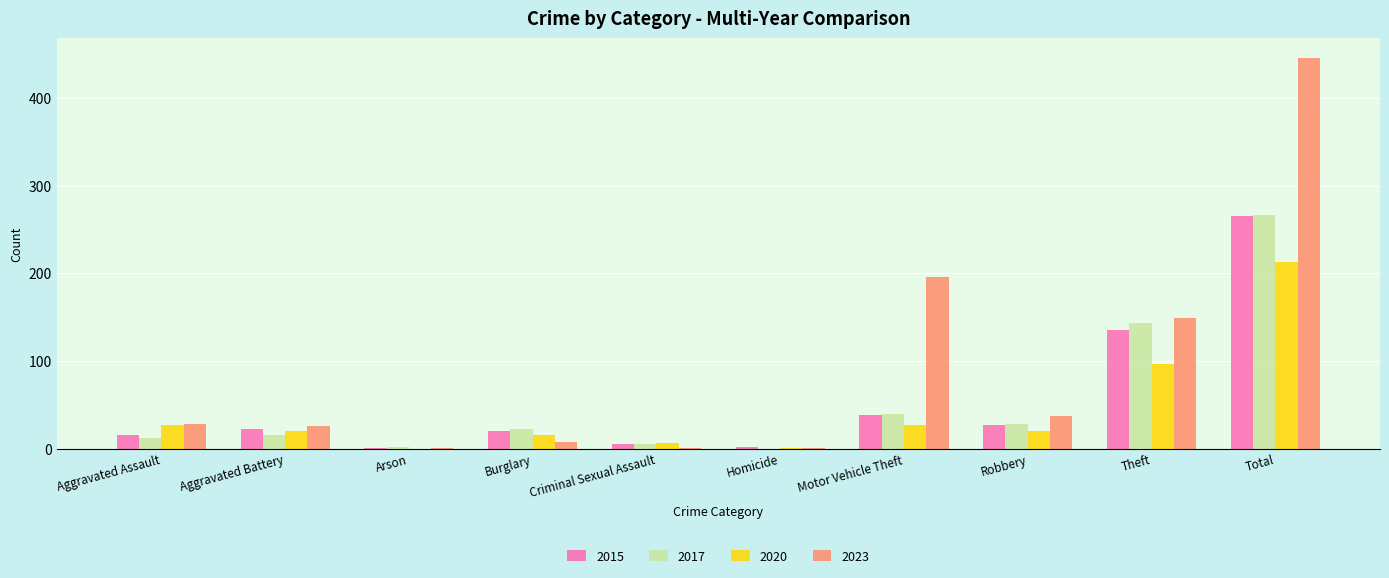

Is the value of 2023 at Motor Vehicle Theft greater than the value of 2020 at Robbery?

Yes